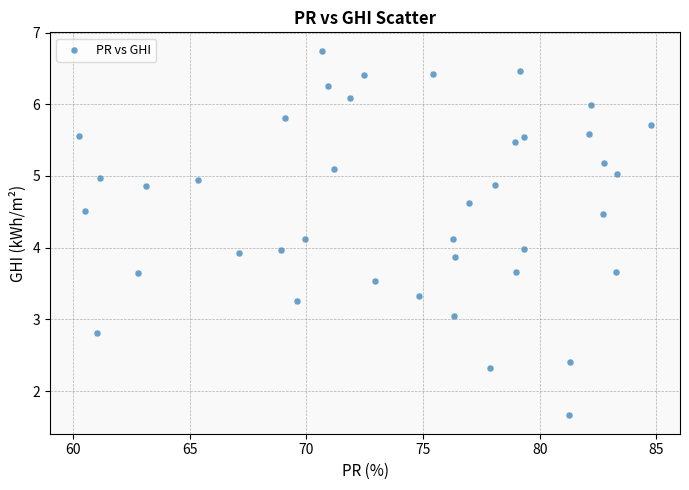

What is the range of X values (max minus min)?

24.5